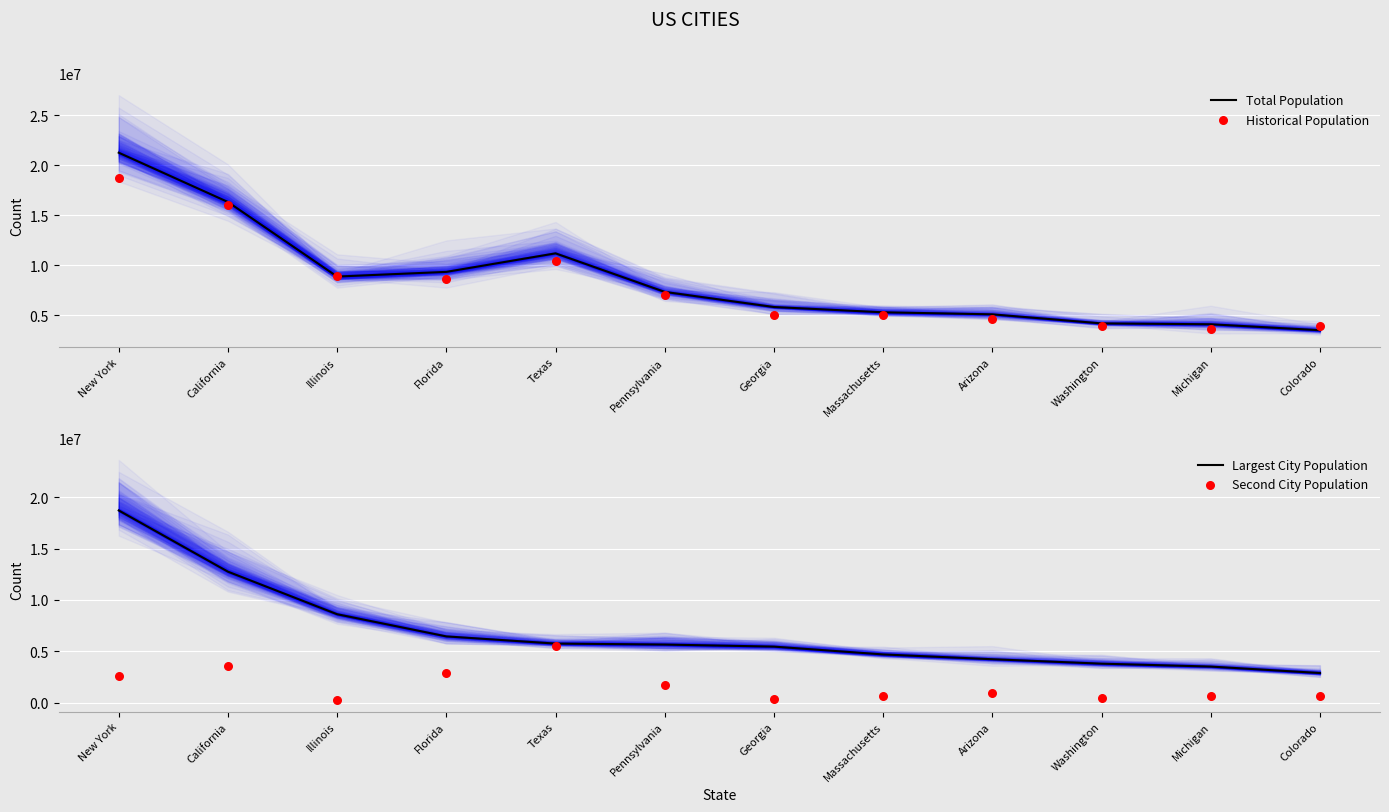

What is the total value across all series at Illinois?

26747855.6